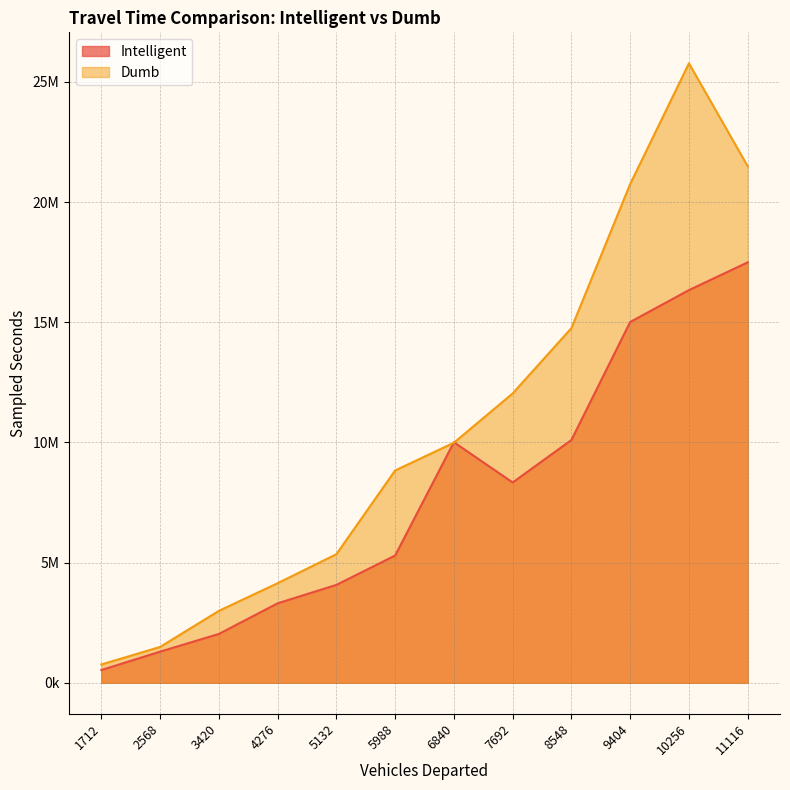

What is the difference between the Intelligent values at 6840 and 7692?

1672595.7